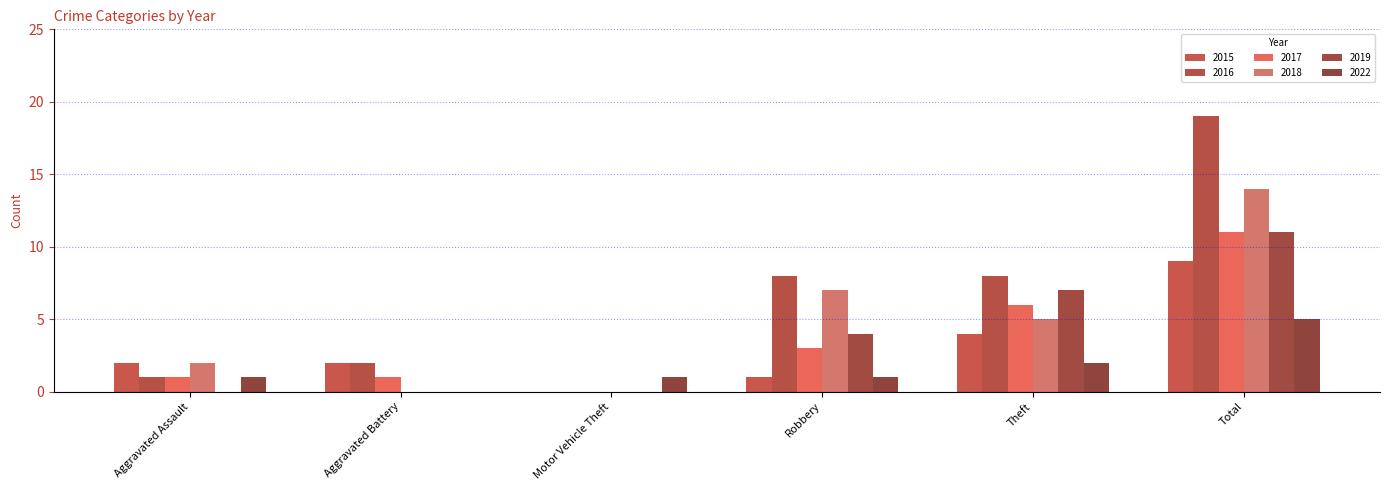

True or false: 2015 has a value of 1 at Robbery.

True